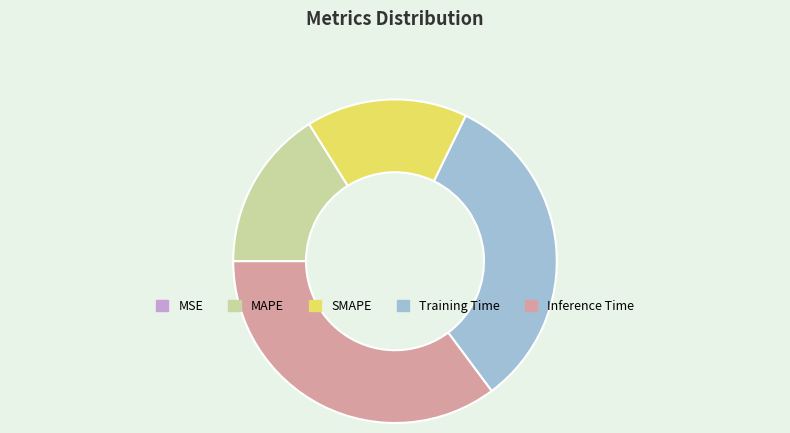

Which has a higher value, SMAPE or Training Time?

Training Time